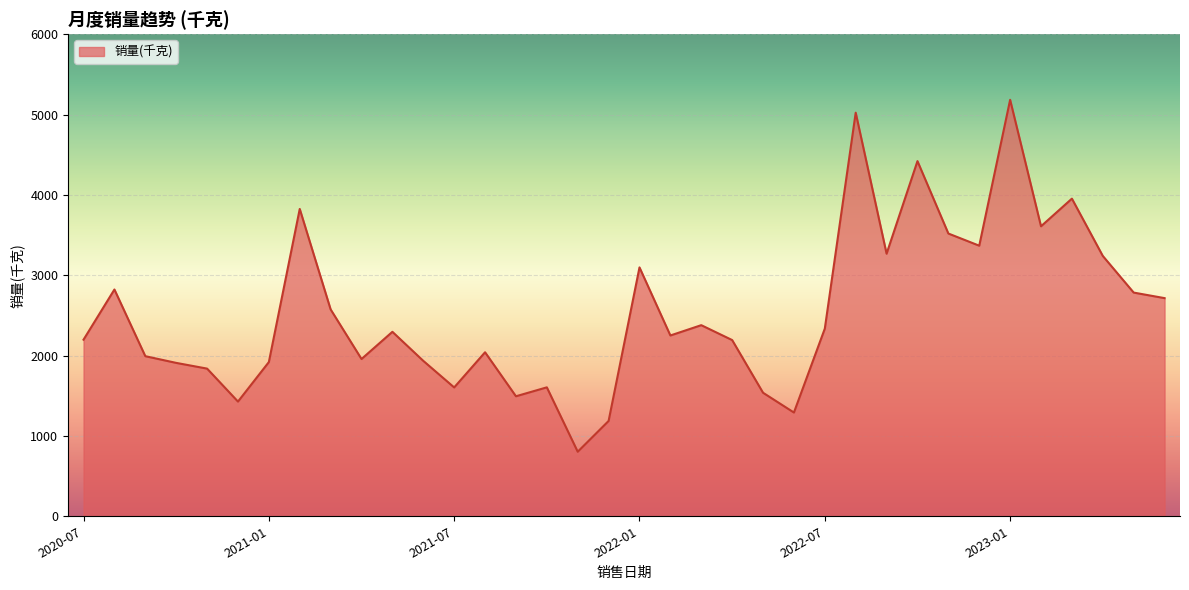

What is the smallest value displayed?

803.3